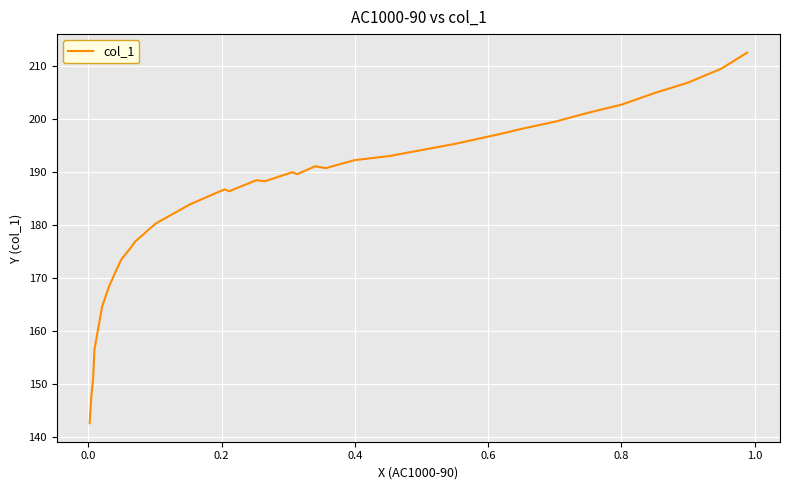

True or false: the data has more than 2 interior local peaks.

True